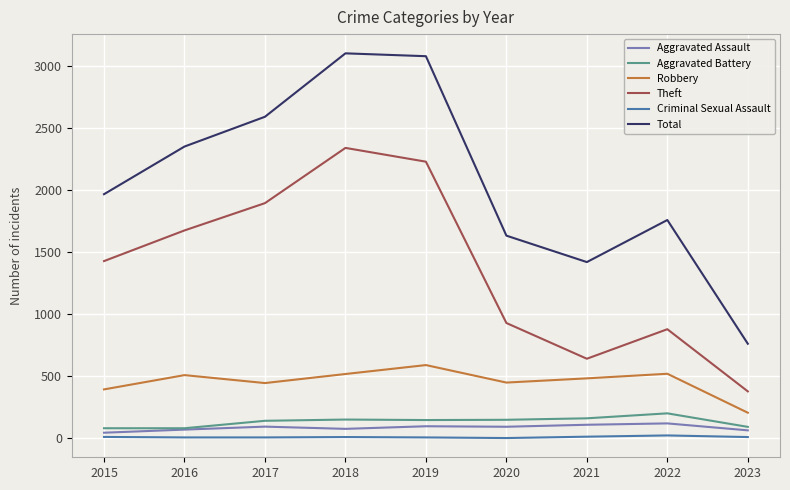

What is the lowest value of the Criminal Sexual Assault series?

3